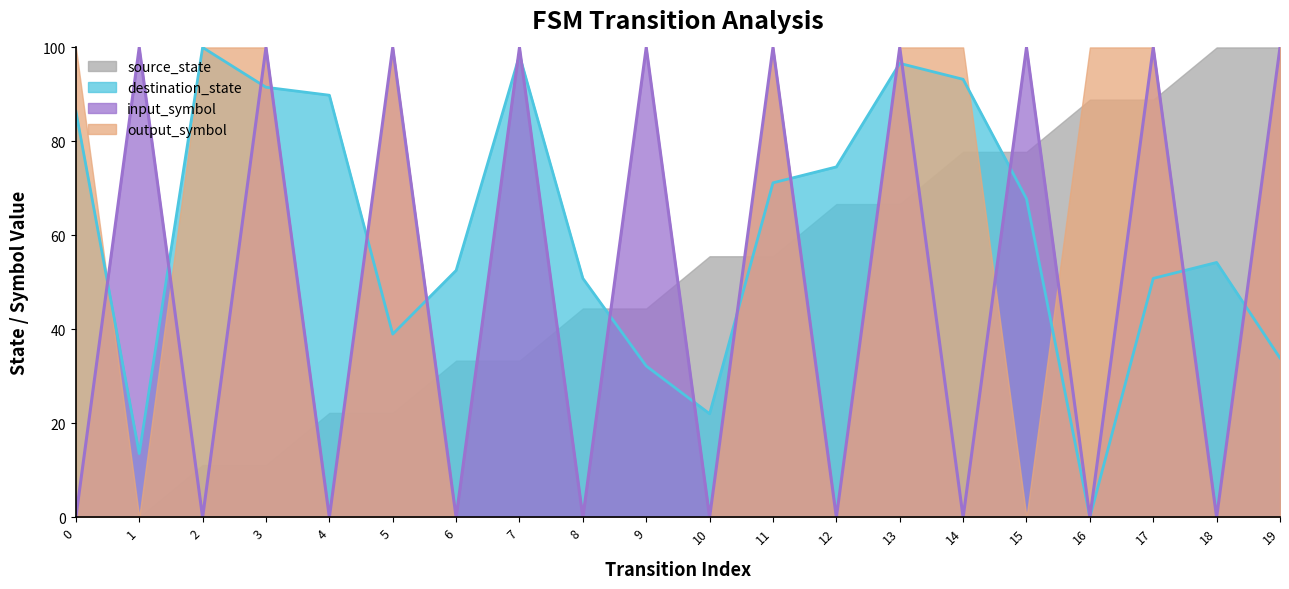

At which category does input_symbol reach its first local valley?

2